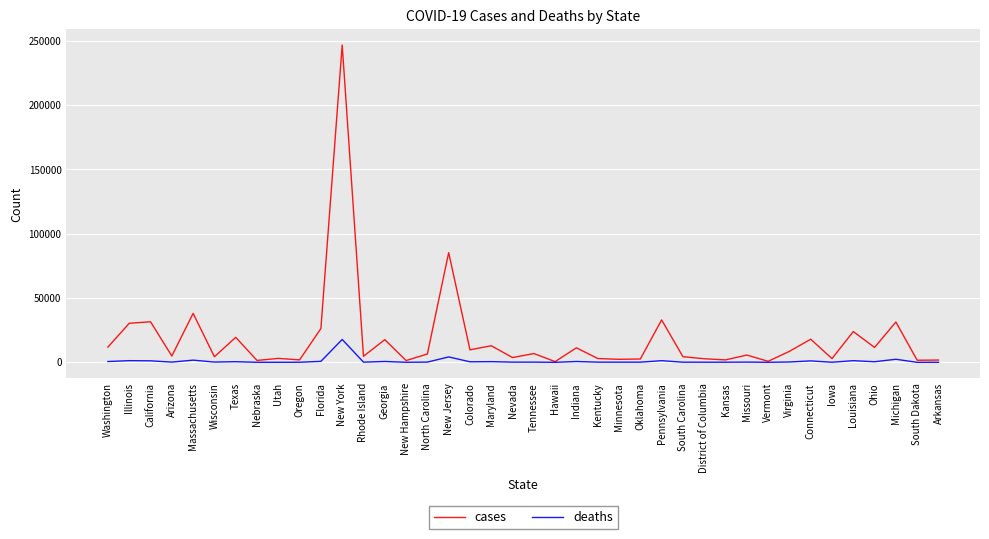

What value does the deaths series have at New Jersey?

4202